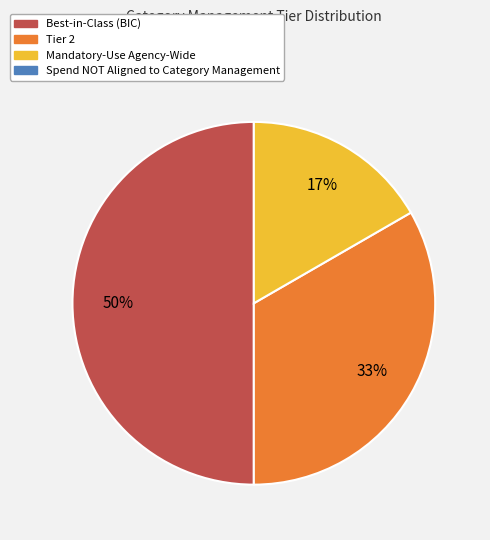

To the nearest percent, what is the average slice percentage?

33%